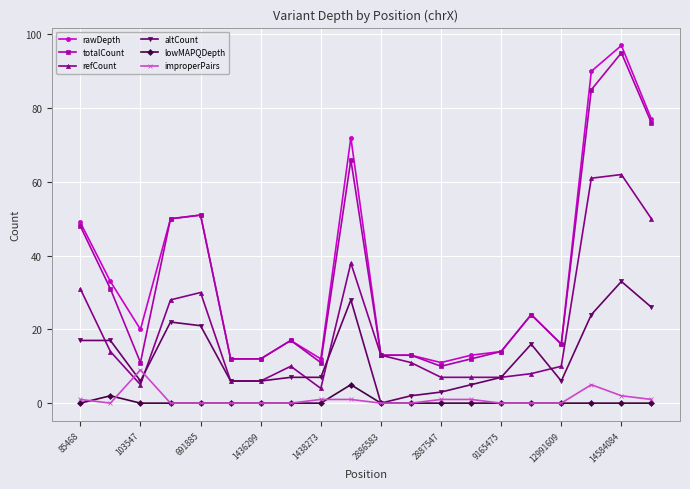

True or false: rawDepth has more than 1 points higher than both neighbors.

True